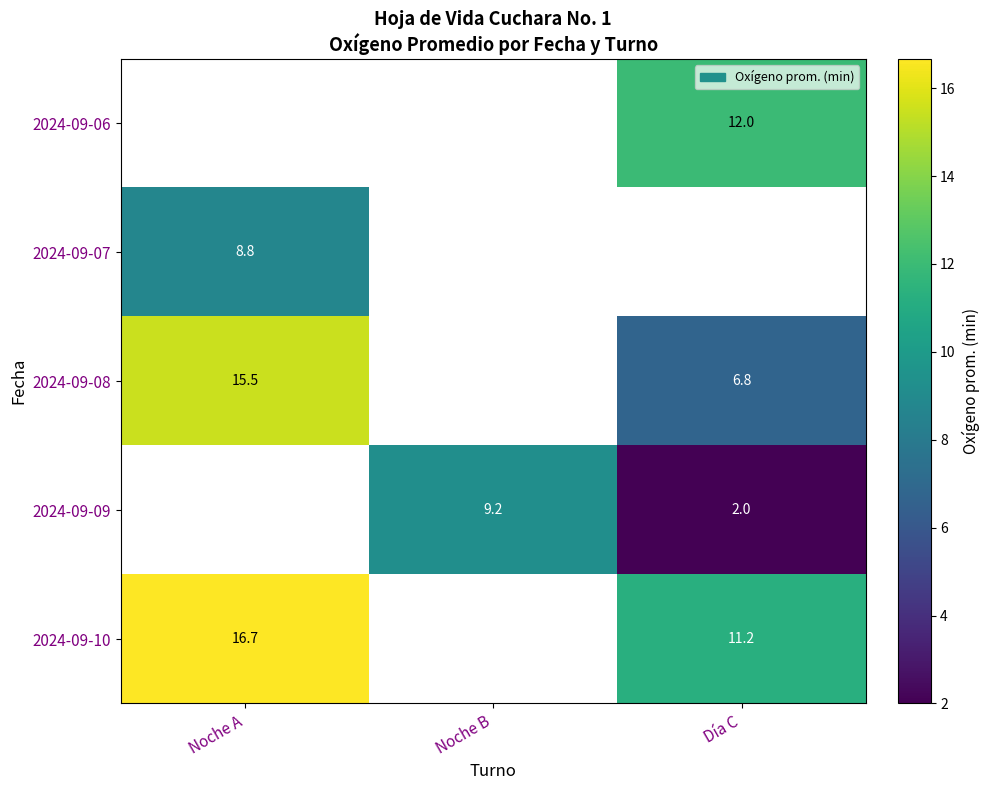

Read the row_2 value at Día C.

6.8